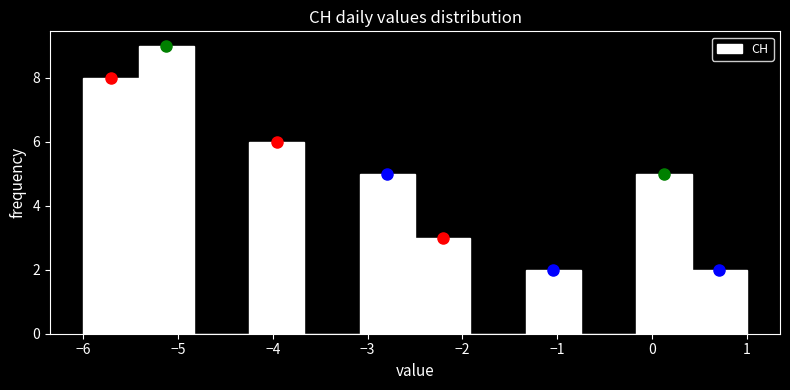

Reading left to right, transcribe this chart: for each bar, give the range it covers on the x-axis and its height. Neither the bar edges nor the heights are printed on the chart, so give them approximately, as read against the axes.

-6.0 to -5.4: 8
-5.4 to -4.8: 9
-4.8 to -4.2: 0
-4.2 to -3.7: 6
-3.7 to -3.1: 0
-3.1 to -2.5: 5
-2.5 to -1.9: 3
-1.9 to -1.3: 0
-1.3 to -0.7: 2
-0.7 to -0.2: 0
-0.2 to 0.4: 5
0.4 to 1.0: 2